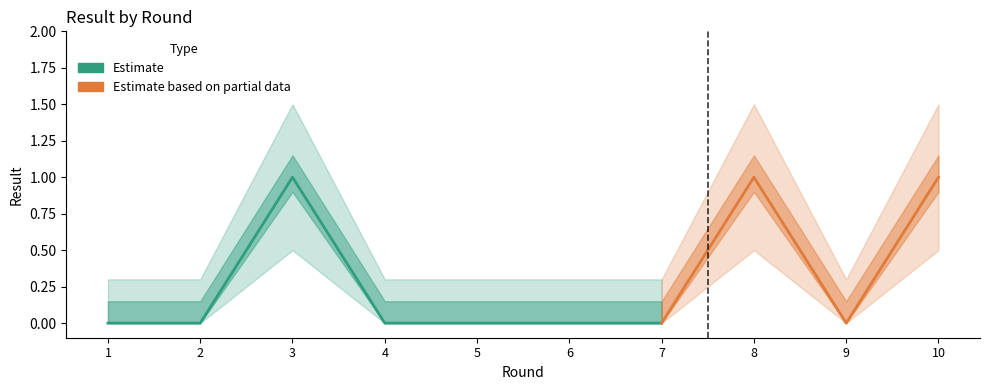

Reading left to right, list all the values displayed in this chart.

result: 0.0	0.0	1.0	0.0	0.0	0.0	0.0	1.0	0.0	1.0
lower_band: 0.0	0.0	0.5	0.0	0.0	0.0	0.0	0.5	0.0	0.5
upper_band: 0.3	0.3	1.5	0.3	0.3	0.3	0.3	1.5	0.3	1.5